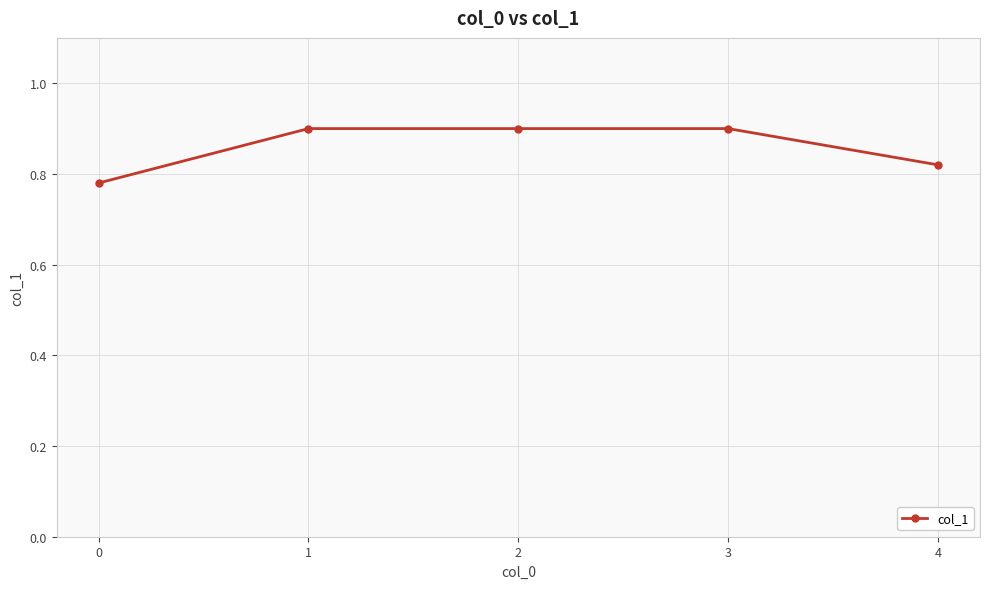

True or false: the data shows 0.9 at 1.

True